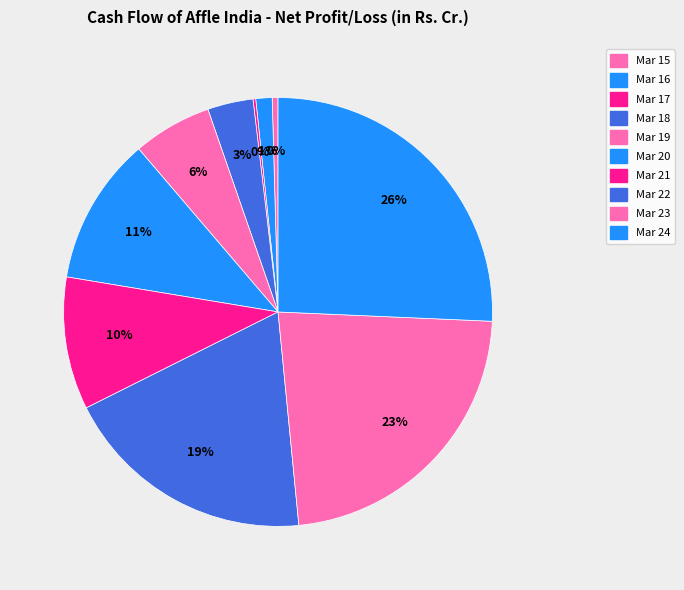

The Mar 16 slice represents 1% of the pie. True or false?

True